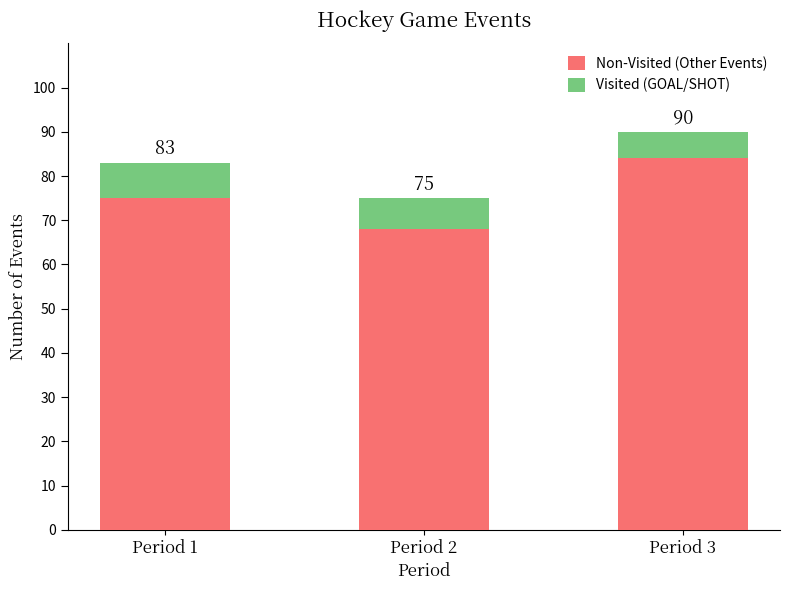

Are the bars grouped side by side (vs. stacked)?

No